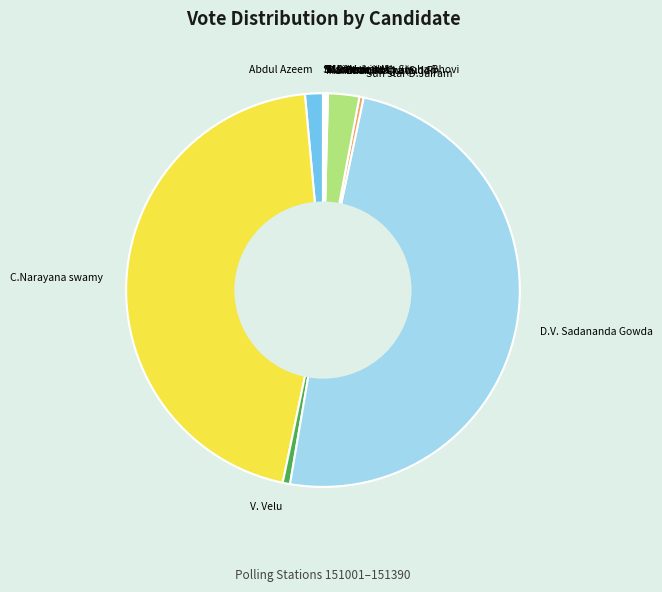

Is Babu Mathew the majority of the pie?

No